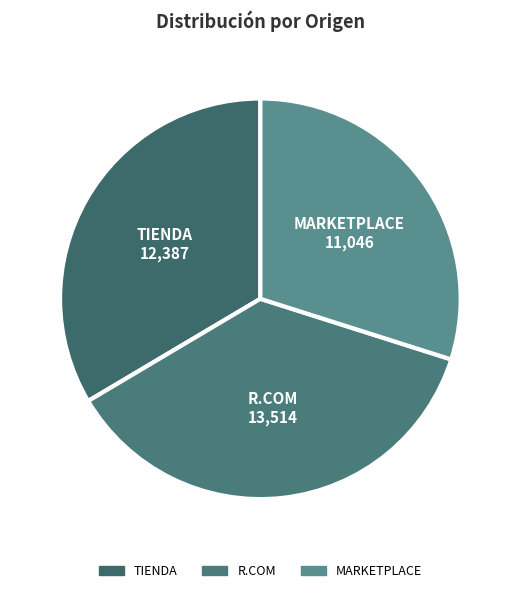

The R.COM slice represents 37% of the pie. True or false?

True